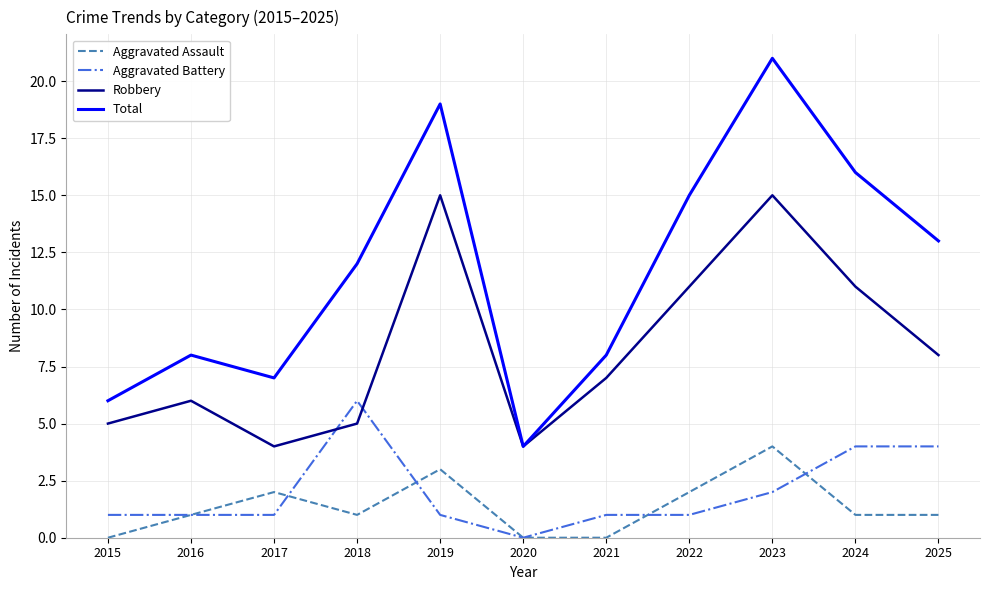

In Total, how many points are higher than both neighbors (excluding endpoints)?

3